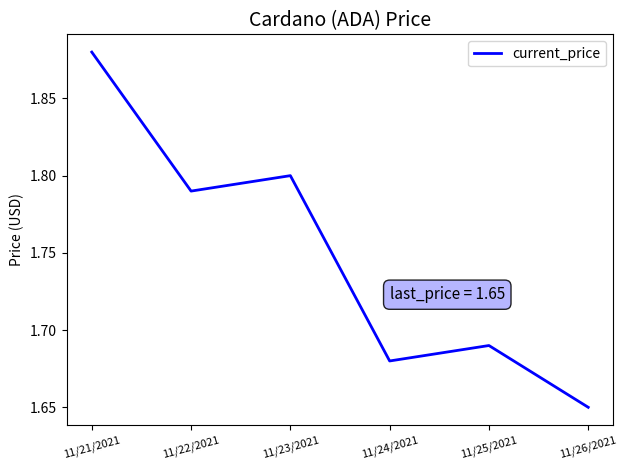

Which label corresponds to the smallest value in the chart?

11/26/2021